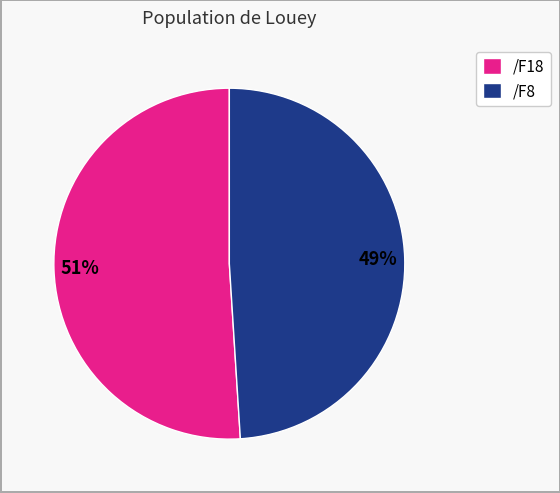

Which has a higher value, /F18 or /F8?

/F18